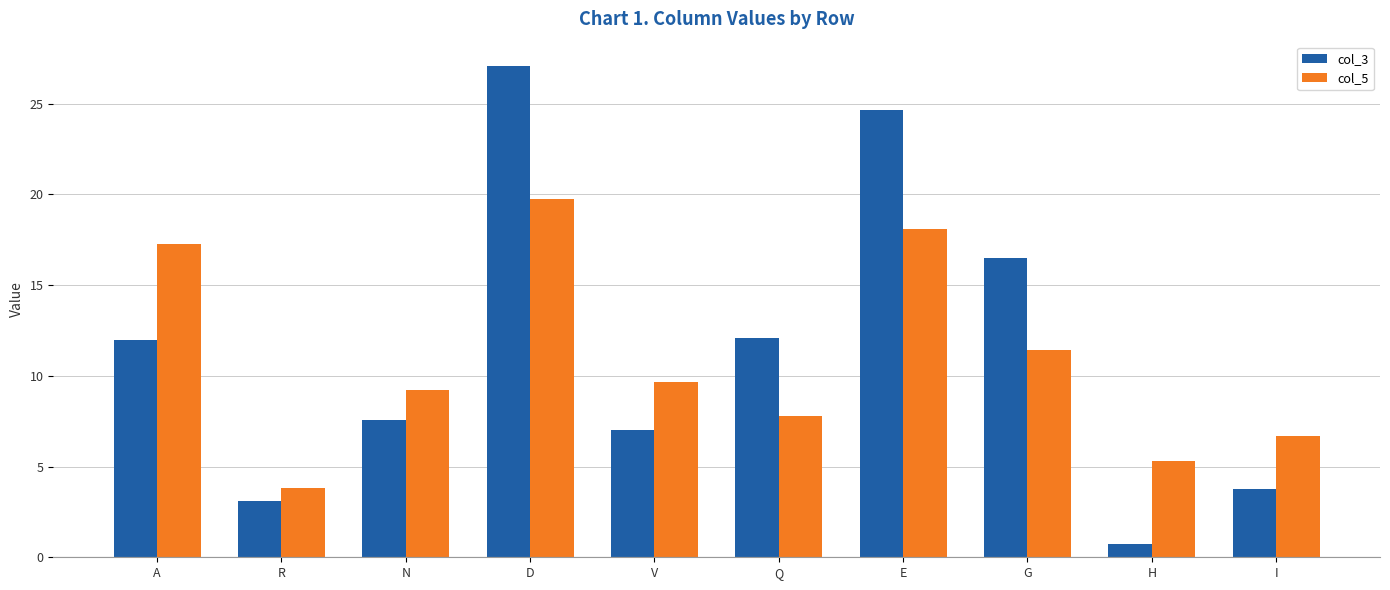

What is the average value of the col_5 series?

10.9